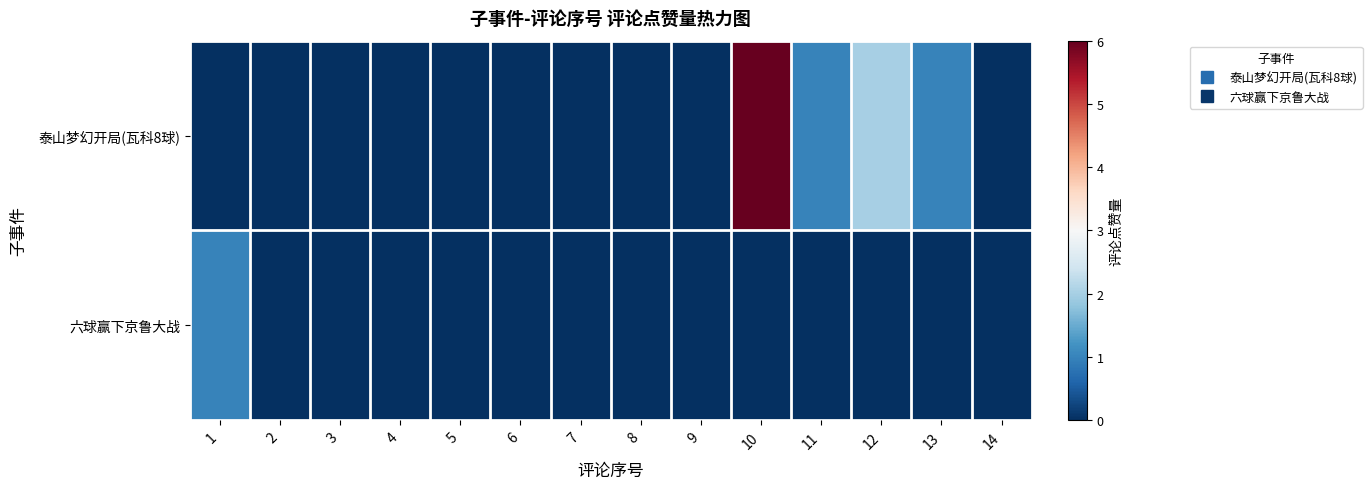

At which category is the sum across all series the highest?

10